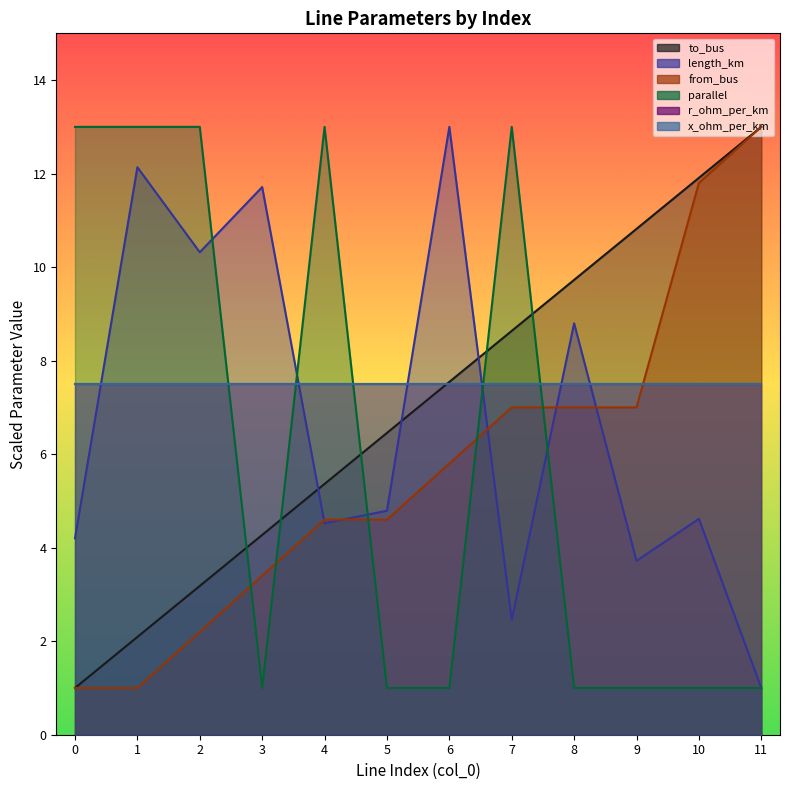

Which has a higher value, 7 or 1?

7